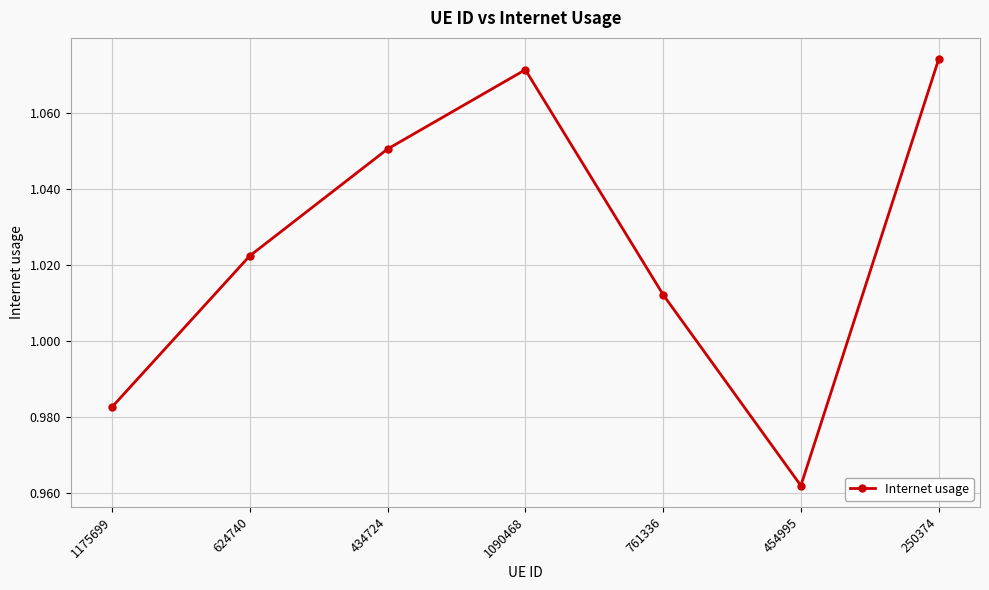

Is it true that the value at 761336 is 1.6?

False